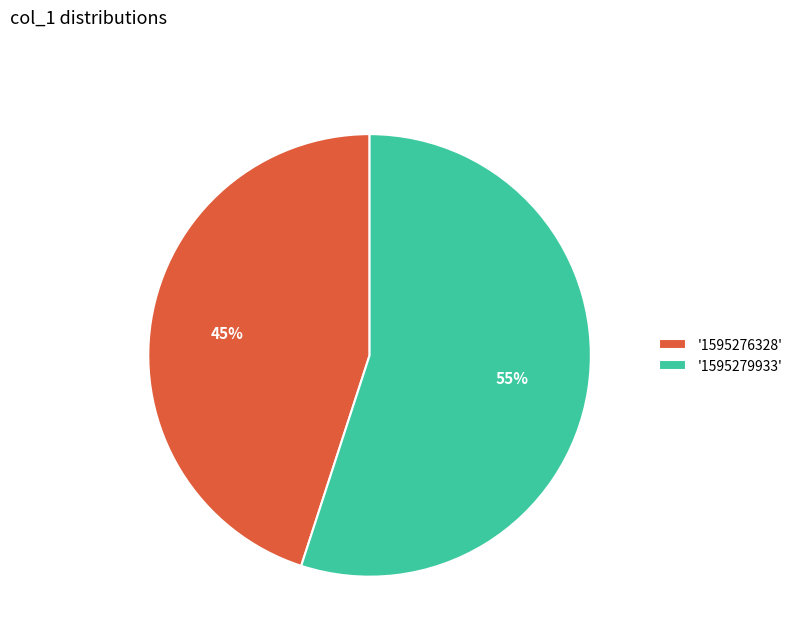

Which slice is the largest?

'1595279933'